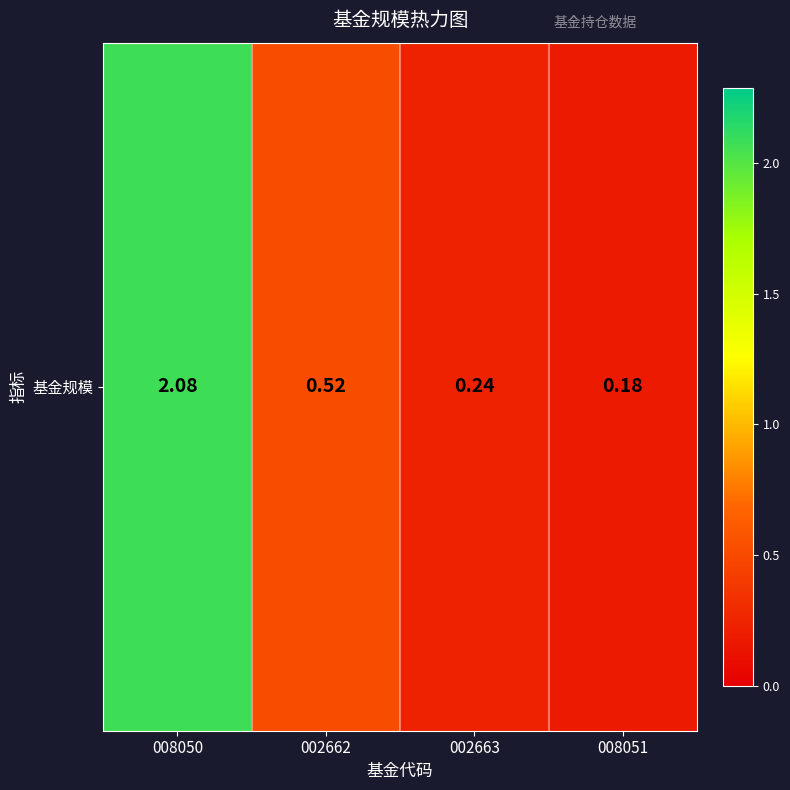

Reading left to right, what are all the values shown in this chart?

008050=2.1	002662=0.5	002663=0.2	008051=0.2